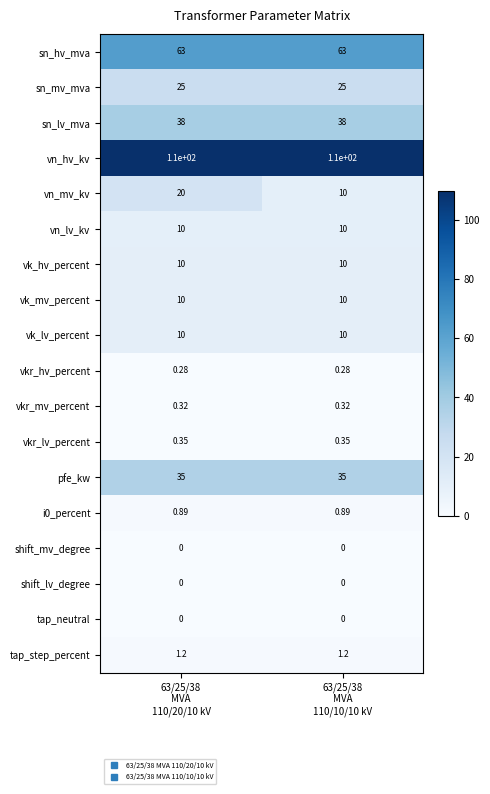

What is the total value across all series at 63/25/38
MVA
110/20/10 kV?

334.0